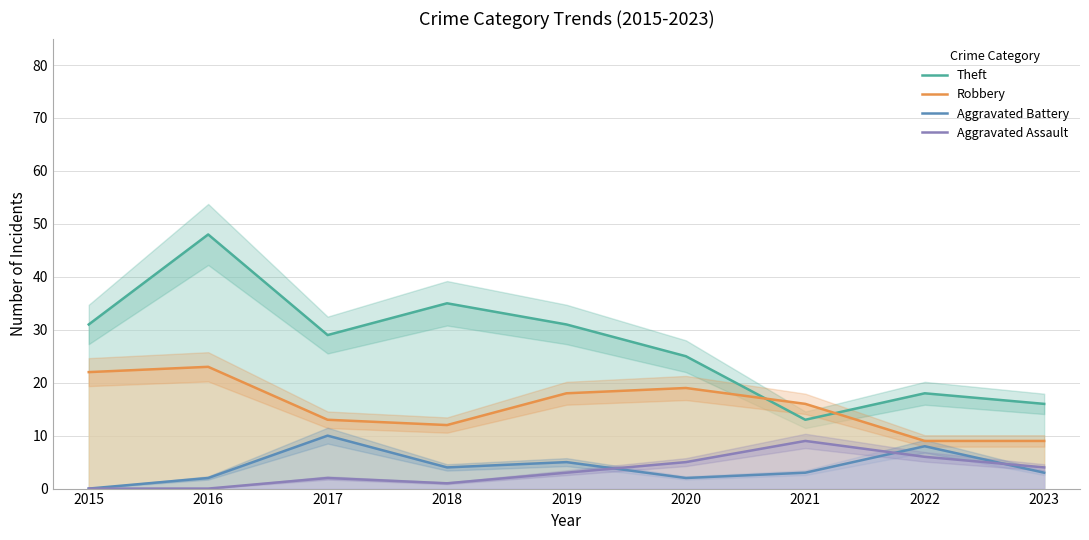

What is the difference between the second highest and minimum values in the Aggravated Battery series?

8